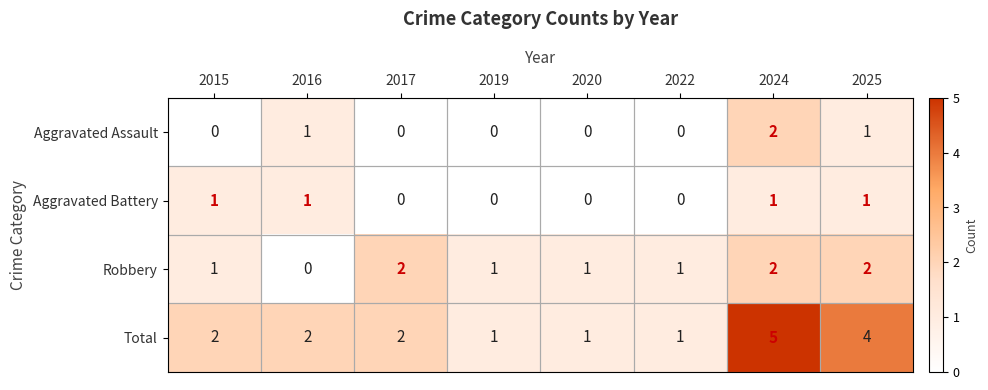

Which series has the widest spread of values?

Total